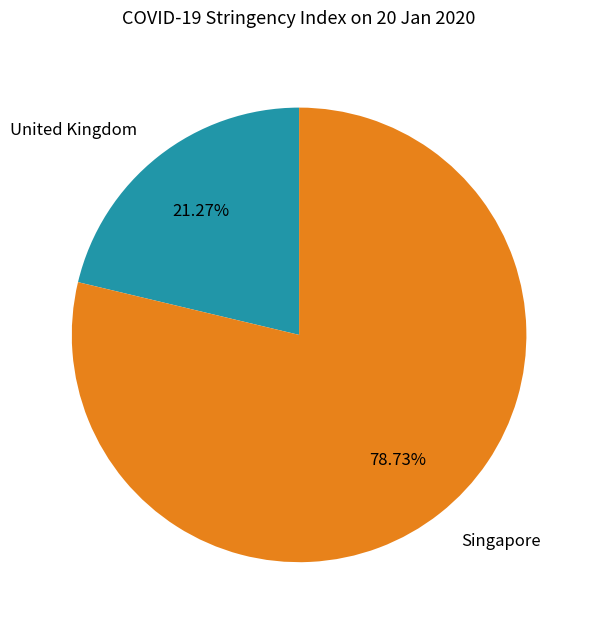

Which category has the smallest portion of the pie?

United Kingdom